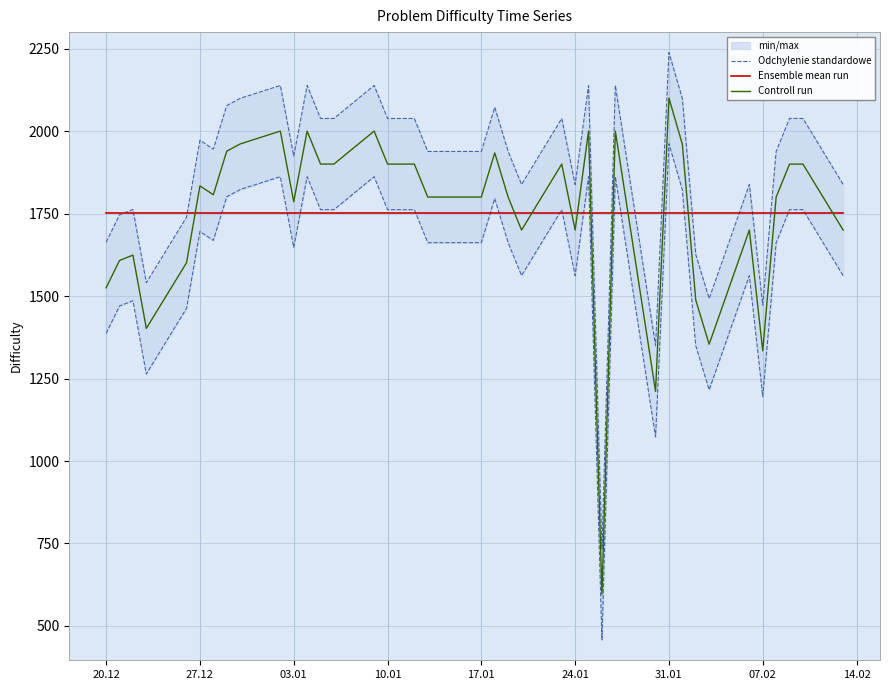

Reading left to right, list all the values displayed in this chart.

Odchylenie standardowe: 1663.2	1746.2	1762.2	1540.2	1739.2	1972.2	1945.2	2077.2	2099.2	2138.2	1924.2	2138.2	2038.2	2038.2	2138.2	2038.2	2038.2	2038.2	1938.2	1938.2	1938.2	2072.2	1938.2	1838.2	2038.2	1838.2	2138.2	734.2	2138.2	1349.2	2238.2	2098.2	1626.2	1492.2	1838.2	1472.2	1938.2	2038.2	2038.2	1838.2
Ensemble mean run: 1751.6	1751.6	1751.6	1751.6	1751.6	1751.6	1751.6	1751.6	1751.6	1751.6	1751.6	1751.6	1751.6	1751.6	1751.6	1751.6	1751.6	1751.6	1751.6	1751.6	1751.6	1751.6	1751.6	1751.6	1751.6	1751.6	1751.6	1751.6	1751.6	1751.6	1751.6	1751.6	1751.6	1751.6	1751.6	1751.6	1751.6	1751.6	1751.6	1751.6
Controll run: 1525.0	1608.0	1624.0	1402.0	1601.0	1834.0	1807.0	1939.0	1961.0	2000.0	1786.0	2000.0	1900.0	1900.0	2000.0	1900.0	1900.0	1900.0	1800.0	1800.0	1800.0	1934.0	1800.0	1700.0	1900.0	1700.0	2000.0	596.0	2000.0	1211.0	2100.0	1960.0	1488.0	1354.0	1700.0	1334.0	1800.0	1900.0	1900.0	1700.0